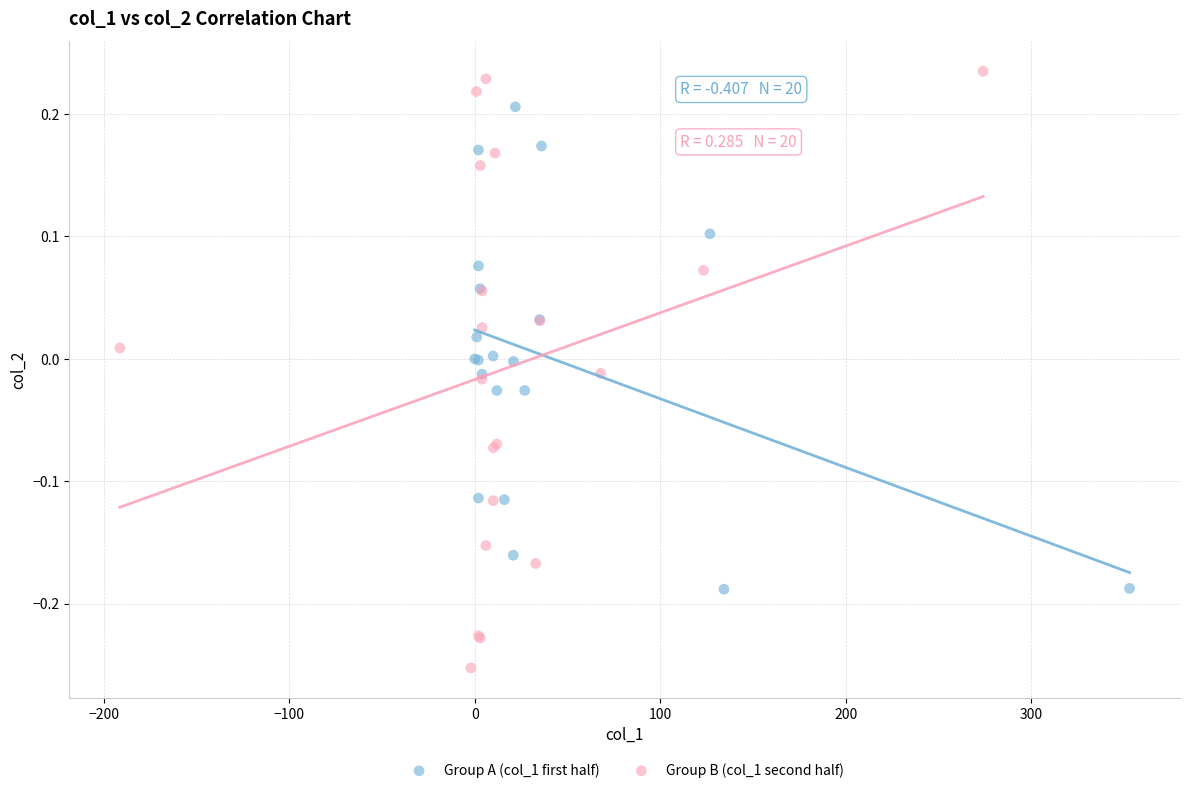

Which series reaches the minimum Y coordinate?

Group B (col_1 second half)